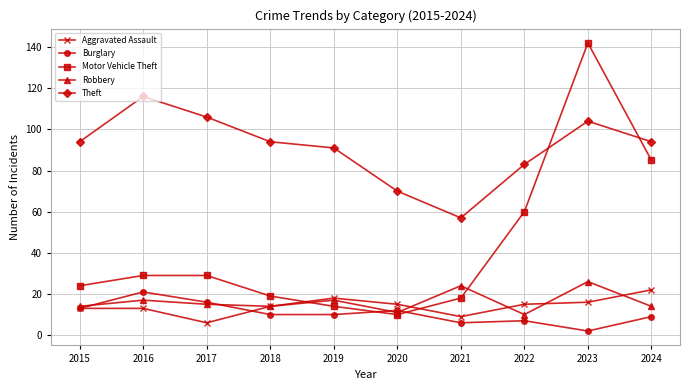

What is the spread (max minus min) of values at 2022?

76